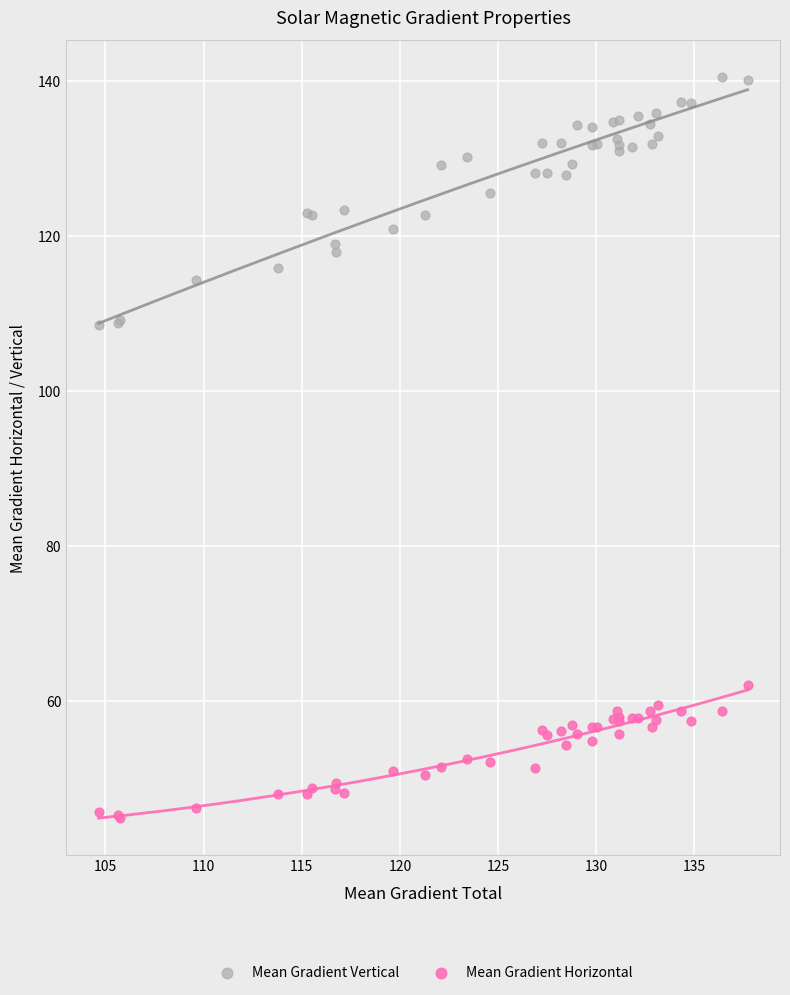

Which series reaches the minimum Y coordinate?

Mean Gradient Horizontal